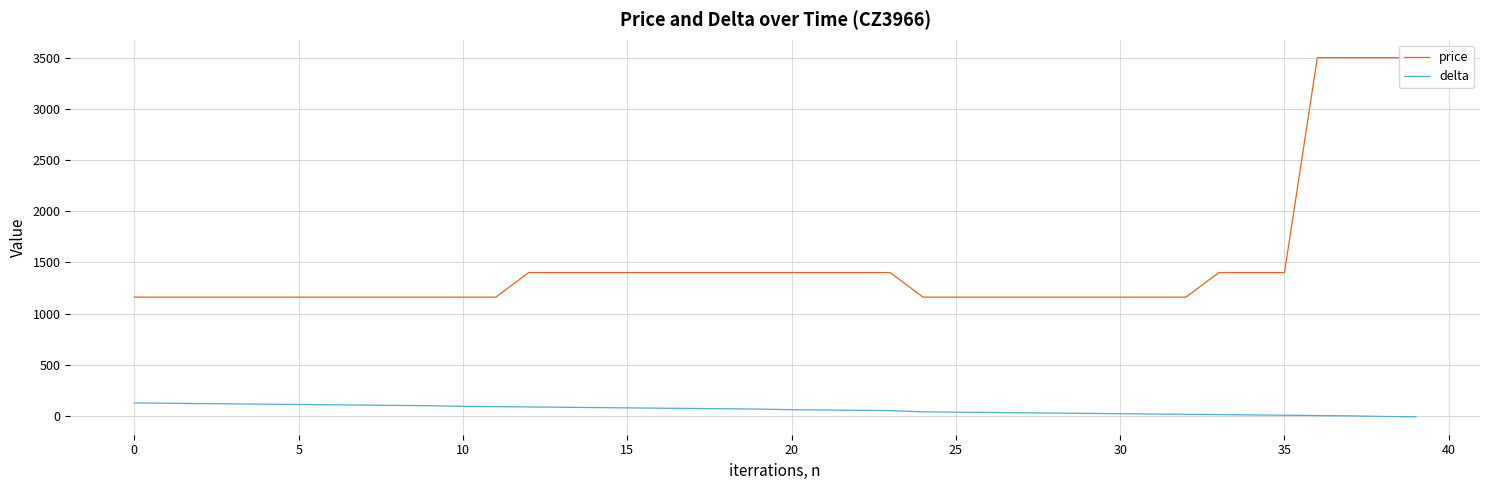

Is it true that delta equals 123 at 0?

True